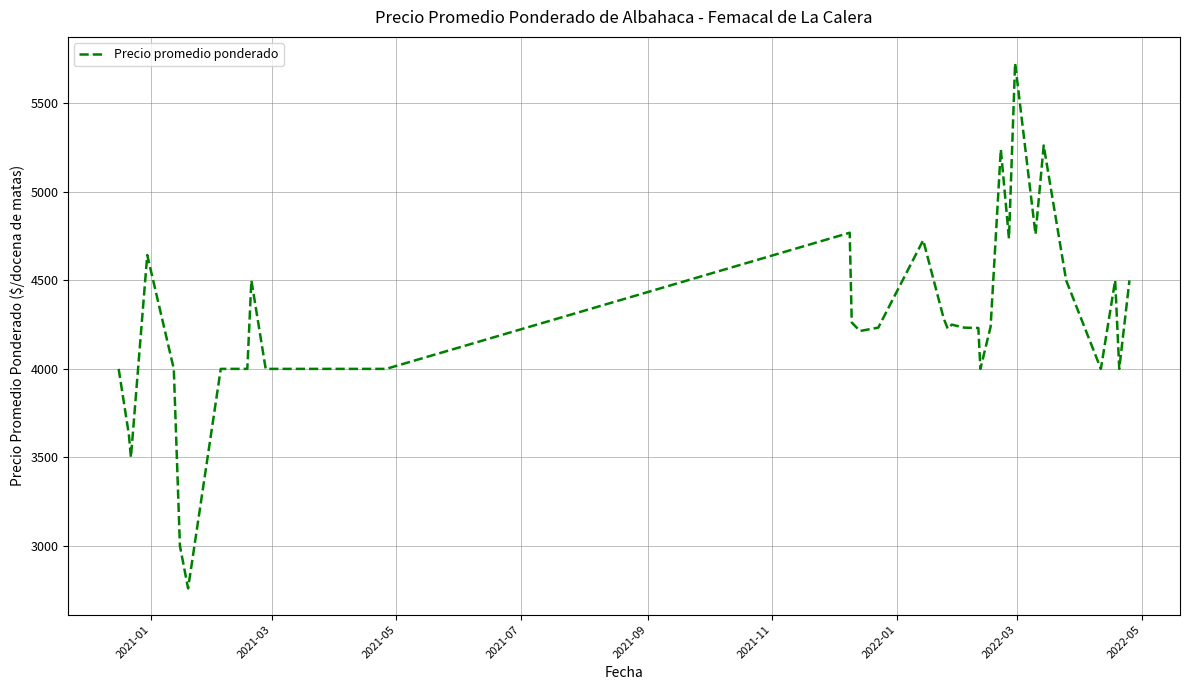

What is the maximum value shown in the chart?

5727